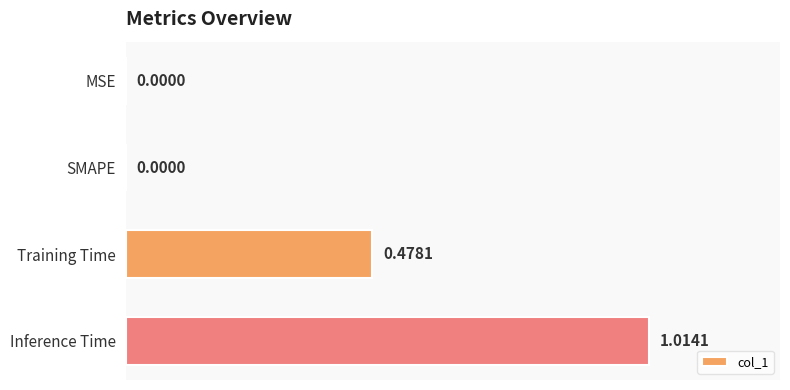

Between Training Time and MSE, which is larger?

Training Time